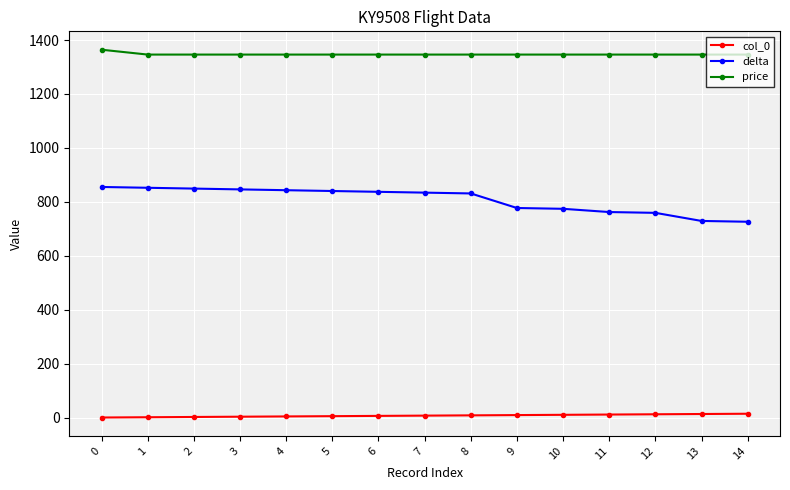

Does the chart display data point markers on the line(s)?

Yes